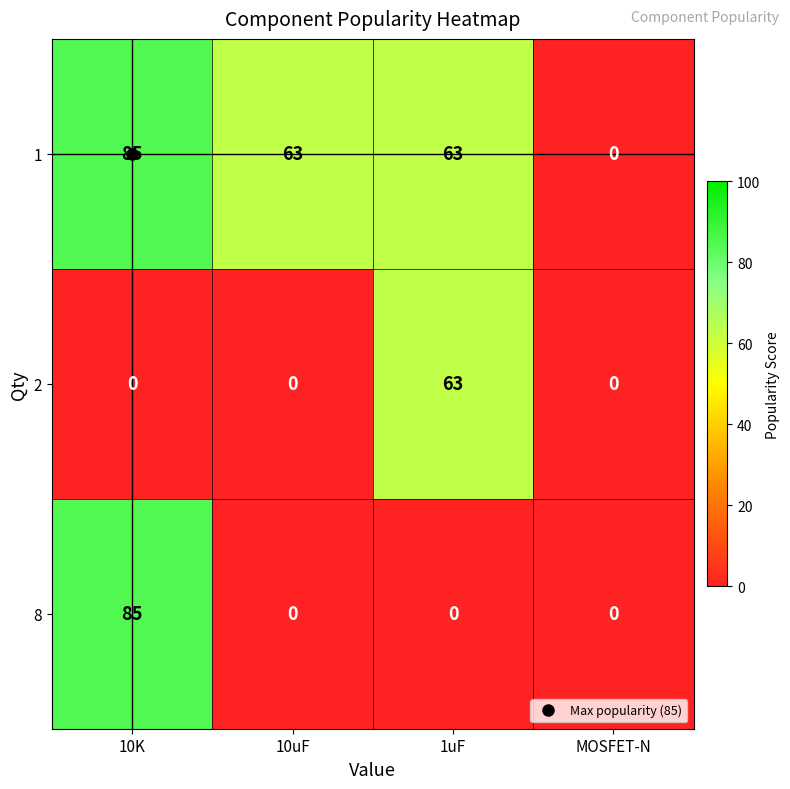

At which category is the sum across all series the highest?

10K